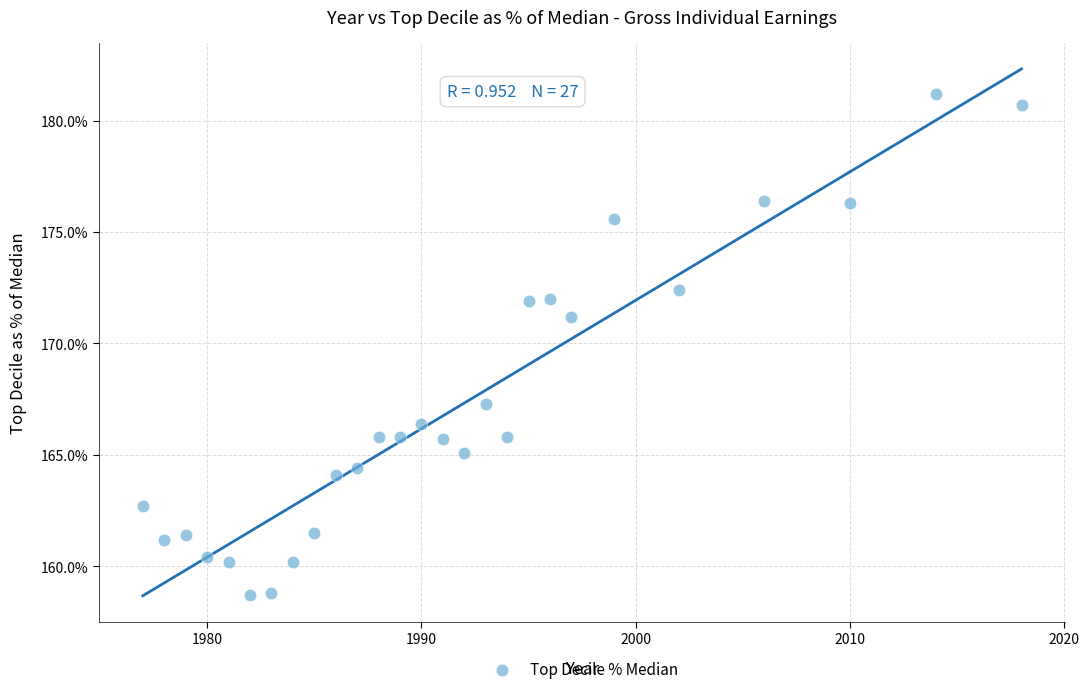

What Y value in the scatter plot is closest to 169?

167.3